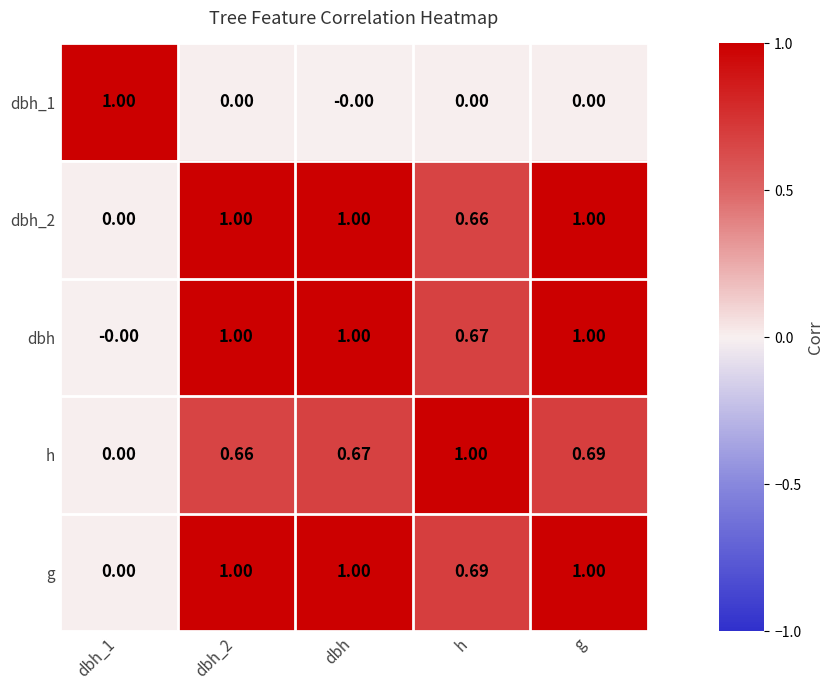

Which series has the largest total across all categories?

g